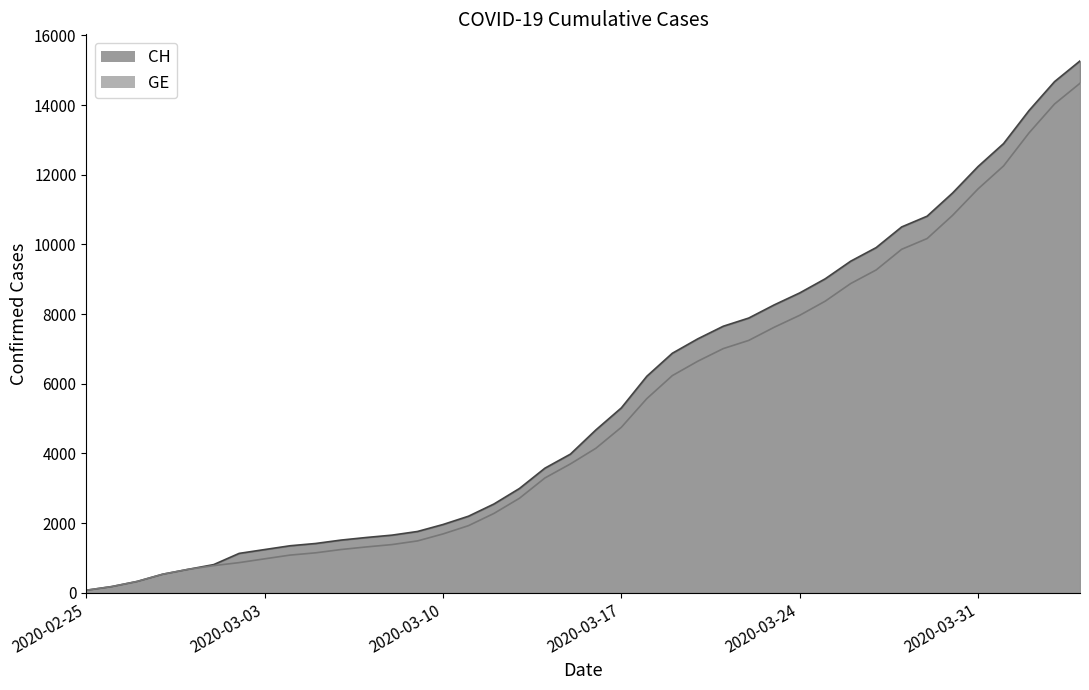

How many lines are shown in the chart?

2